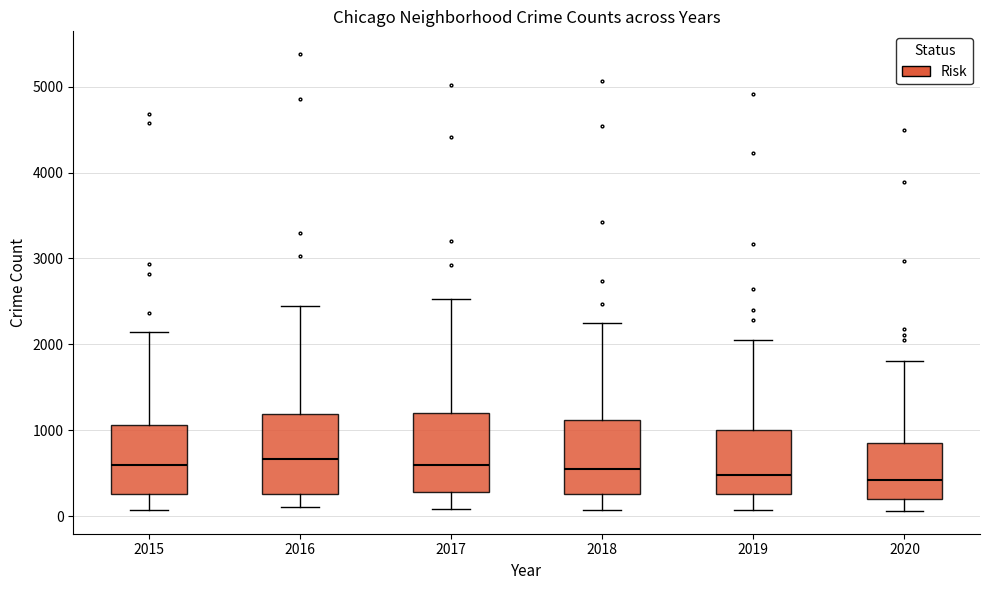

Reading left to right, read every box against the y-axis: the position of its median line, the range the box covers, and the ends of its whiskers. The values are not printed on the chart, so give them approximately, as read against the axis.

2015: median 600, box 300 to 1100, whiskers 100 to 2100
2016: median 700, box 300 to 1200, whiskers 100 to 2400
2017: median 600, box 300 to 1200, whiskers 100 to 2500
2018: median 500, box 300 to 1100, whiskers 100 to 2200
2019: median 500, box 300 to 1000, whiskers 100 to 2100
2020: median 400, box 200 to 900, whiskers 100 to 1800